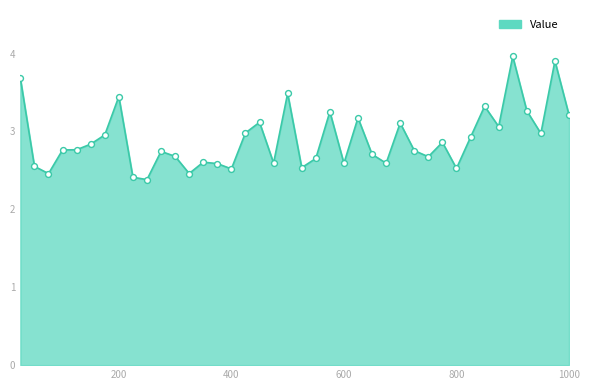

What is the greatest value displayed?

4.0